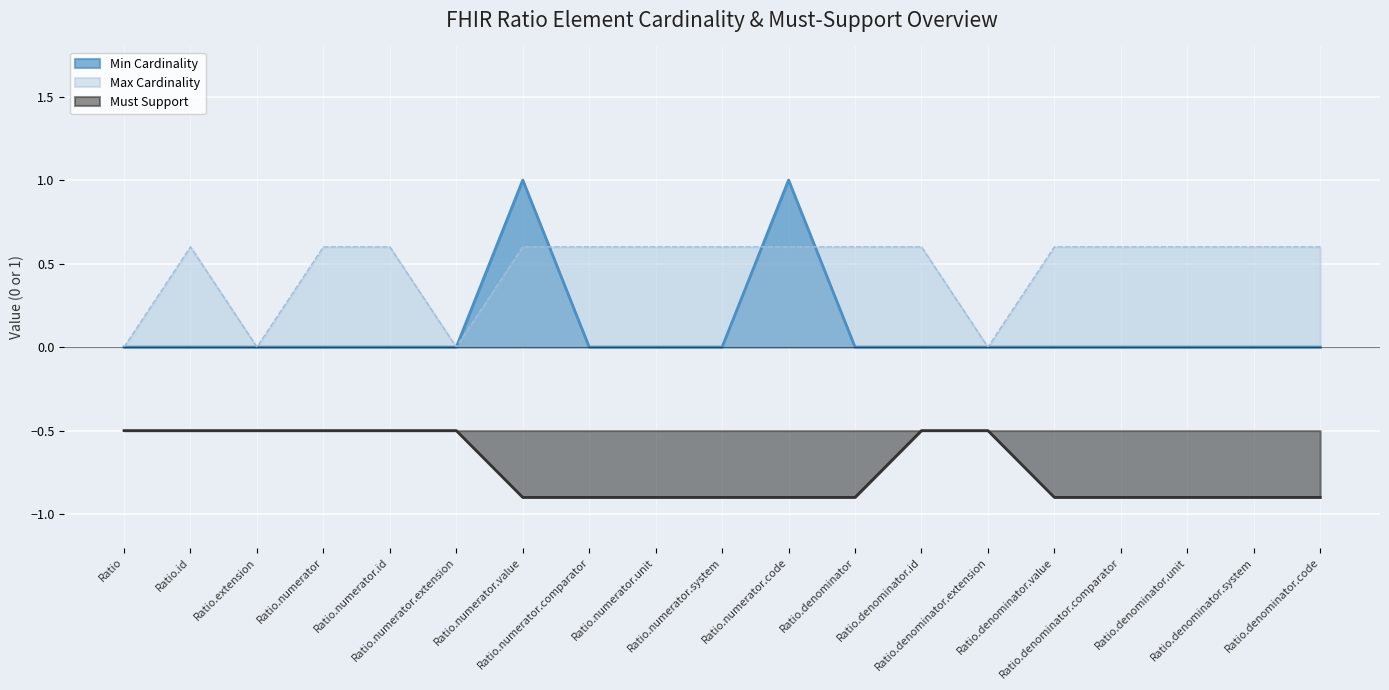

Where is Must Support nearest to the value 0?

Ratio